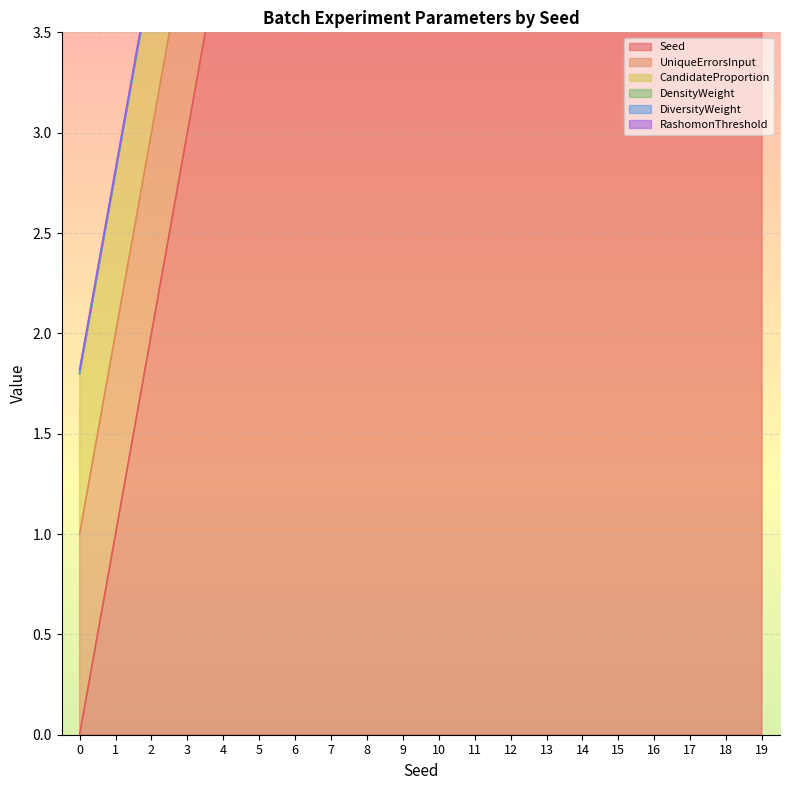

What is the difference between the maximum and second lowest values in the Seed series?

18.0